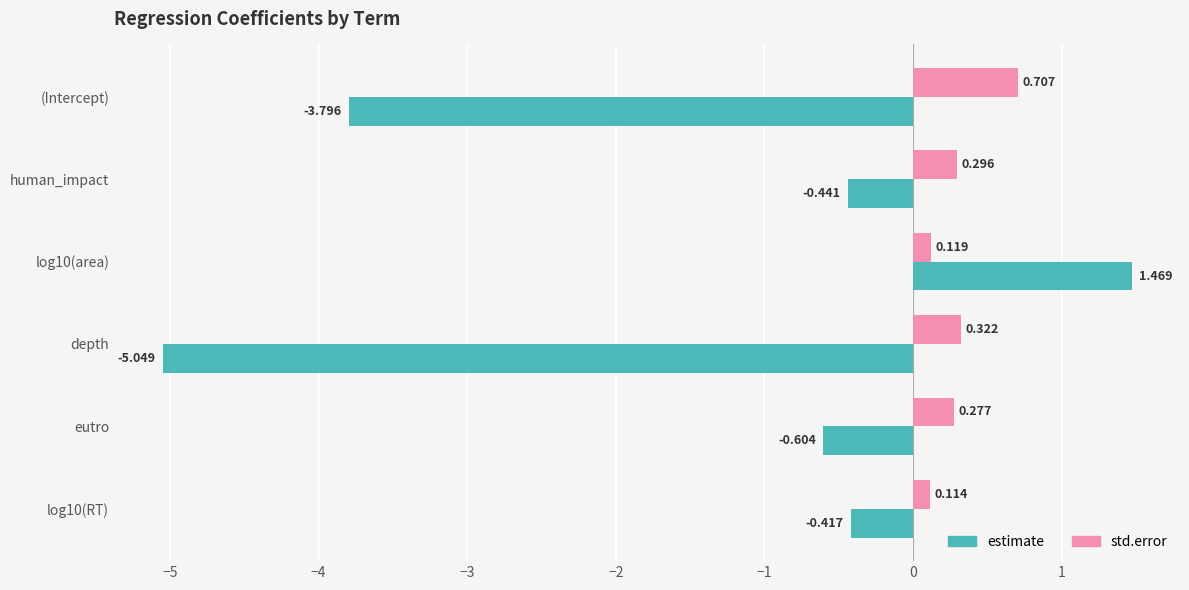

Which series has the largest total across all categories?

std.error